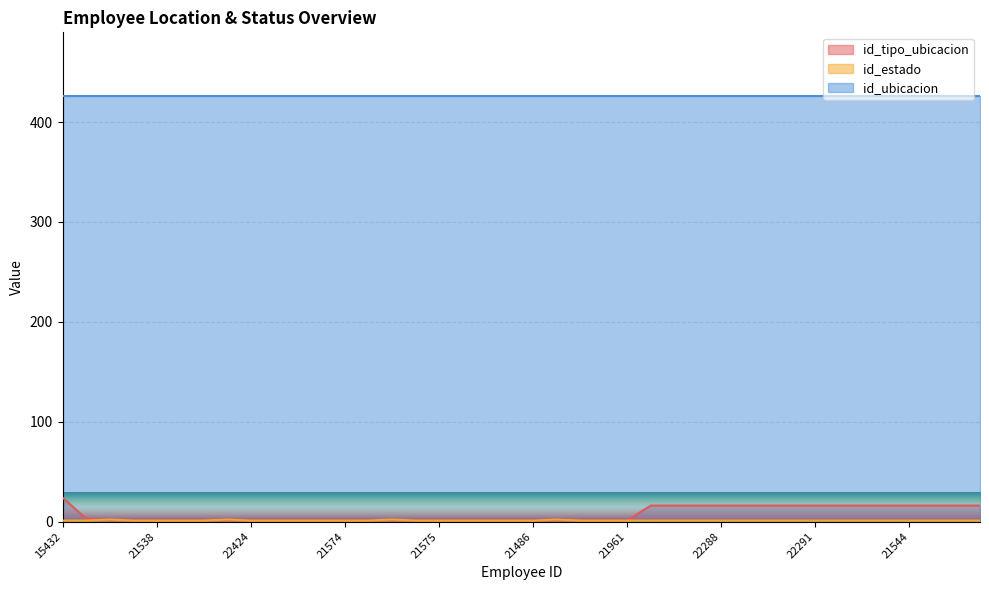

What is the maximum value shown in the chart?

426